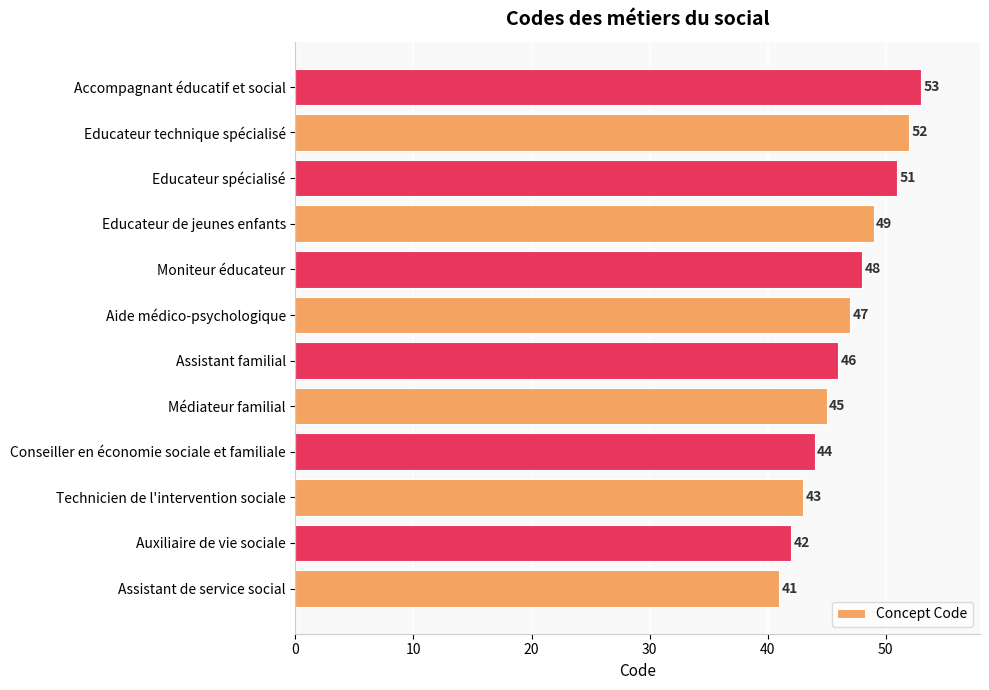

Does the chart contain stacked bars?

No